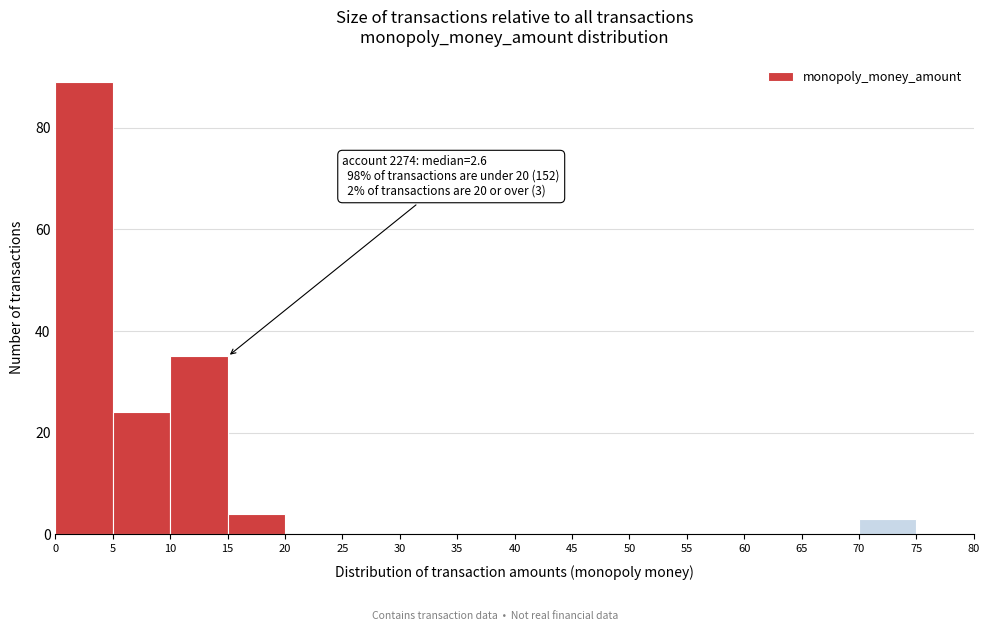

Over which range of the x-axis is the bar tallest?

0 to 5